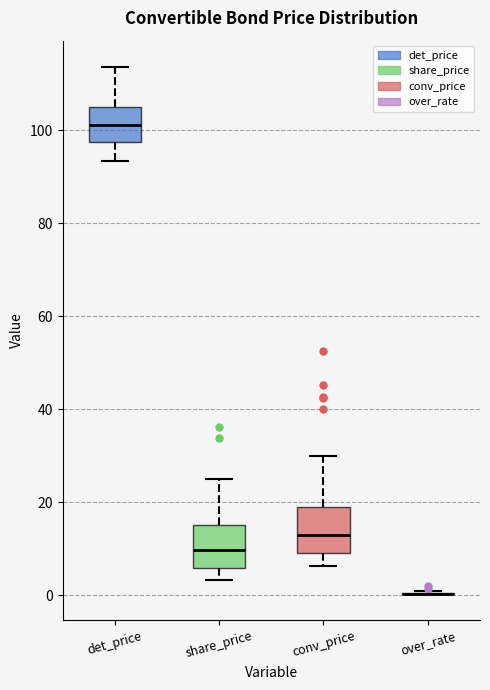

Reading left to right, transcribe this box plot: for each box, give where its median line is, the range the box spans, and where its two whiskers end, as read against the y-axis. The values are not printed on the chart, so give them approximately, as read against the axis.

det_price: median 102, box 98 to 104, whiskers 94 to 114
share_price: median 10, box 6 to 16, whiskers 4 to 26
conv_price: median 14, box 10 to 20, whiskers 6 to 30
over_rate: box collapsed to a line at 0, whiskers 0 to 0